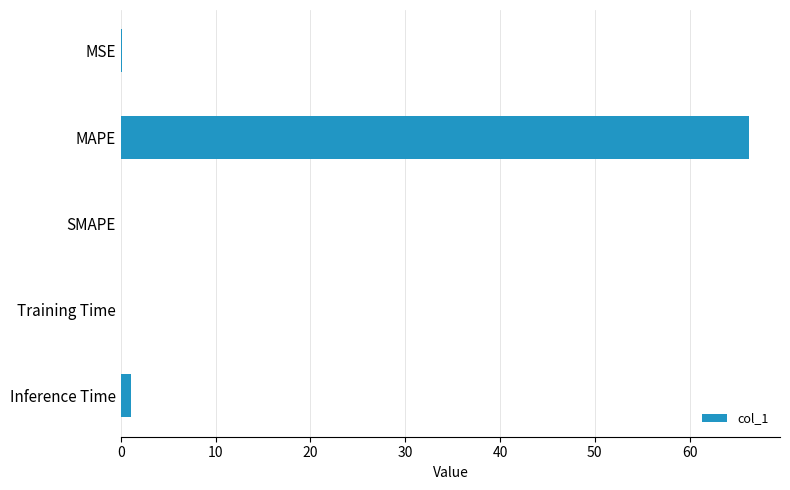

Which category has the highest value across all series?

MAPE